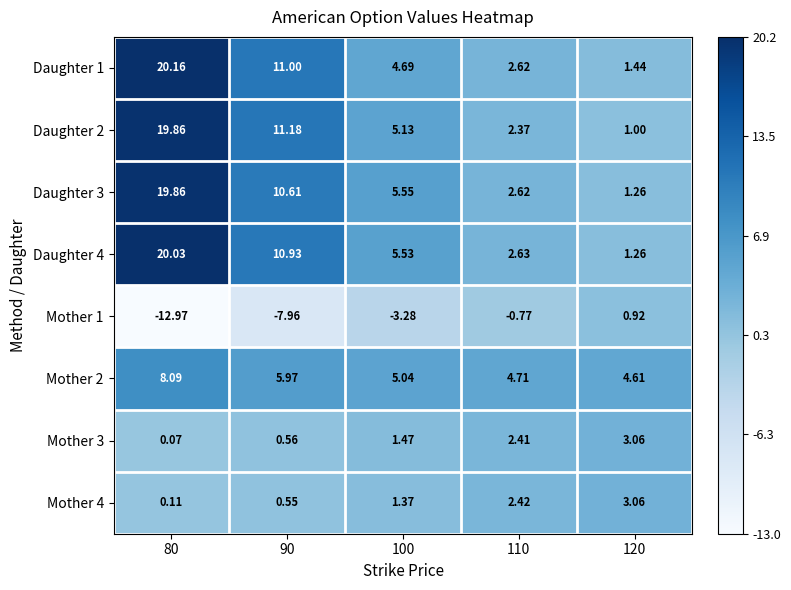

Is the value of Daughter 4 at 100 greater than the value of Mother 1 at 100?

Yes